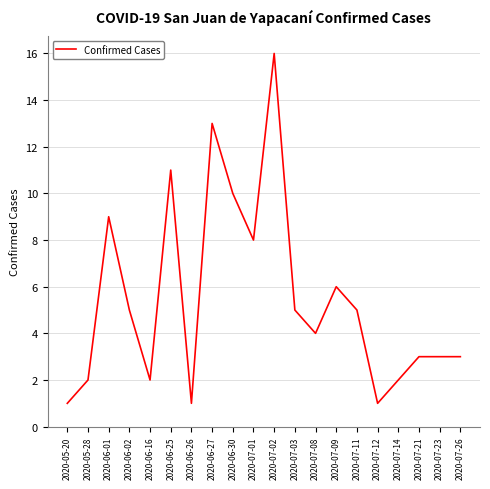

What is the difference between the maximum and minimum values?

15